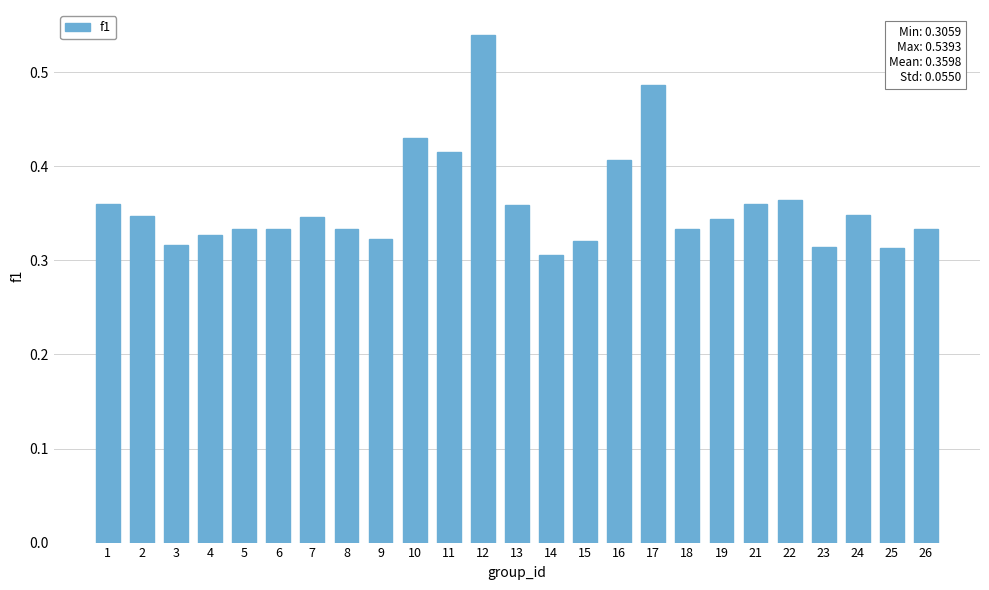

Count the number of data series in this chart.

1